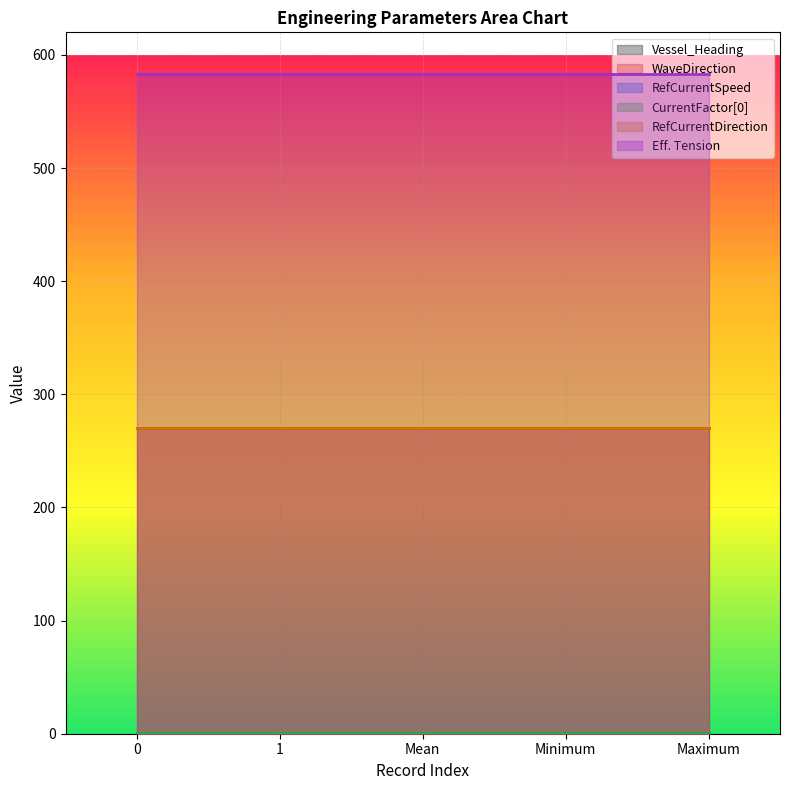

Is it true that Eff. Tension equals 758.5 at 0?

False